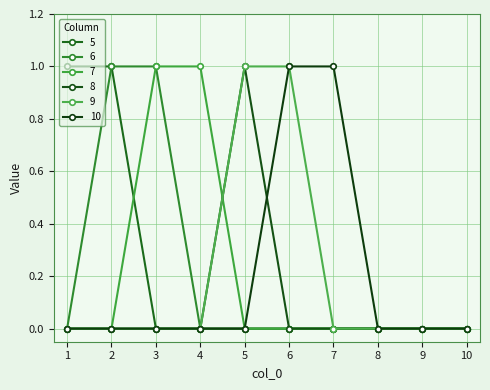

How many 6 values are between 0 and 1?

10